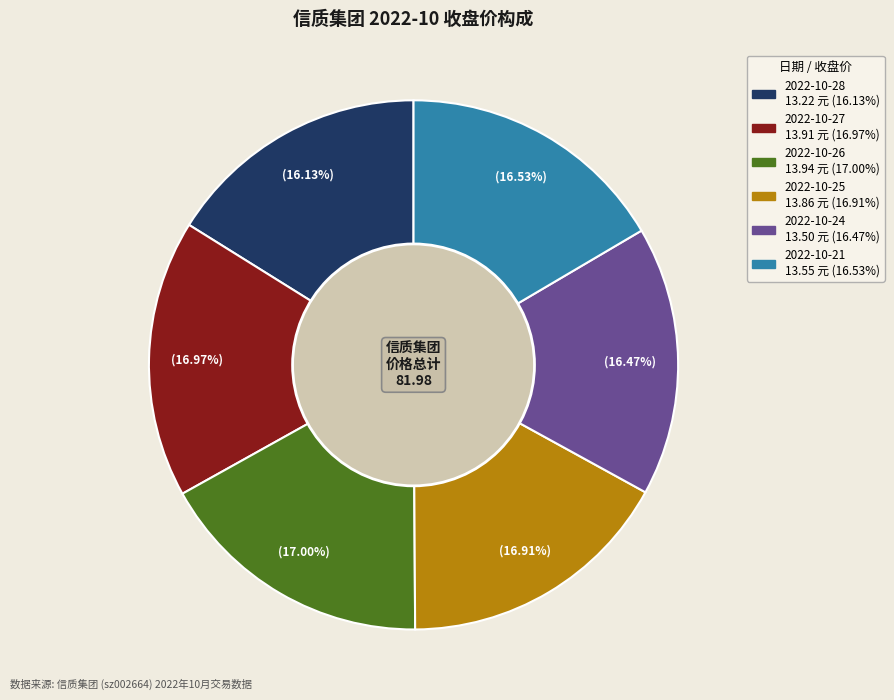

Combined, do 2022-10-28 and 2022-10-21 account for over 50%?

No